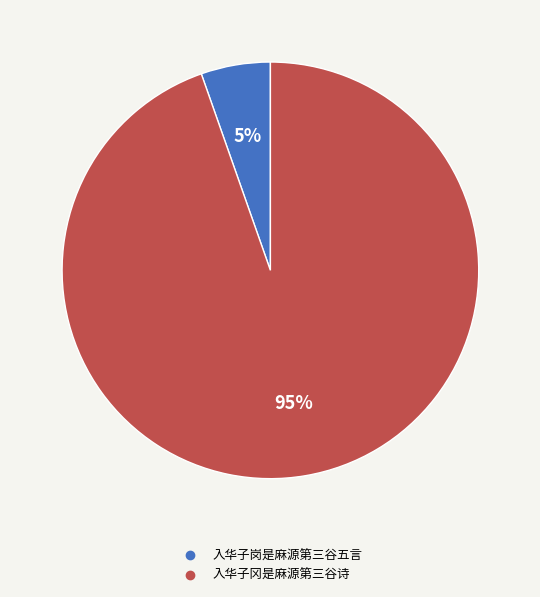

How many segments does this pie chart have?

2